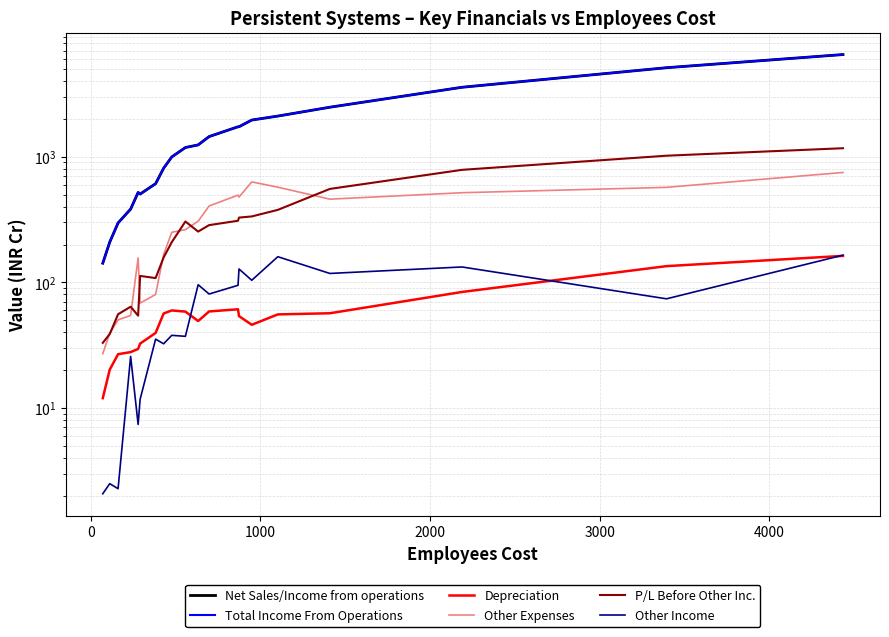

Which series has the largest total across all categories?

Net Sales/Income from operations